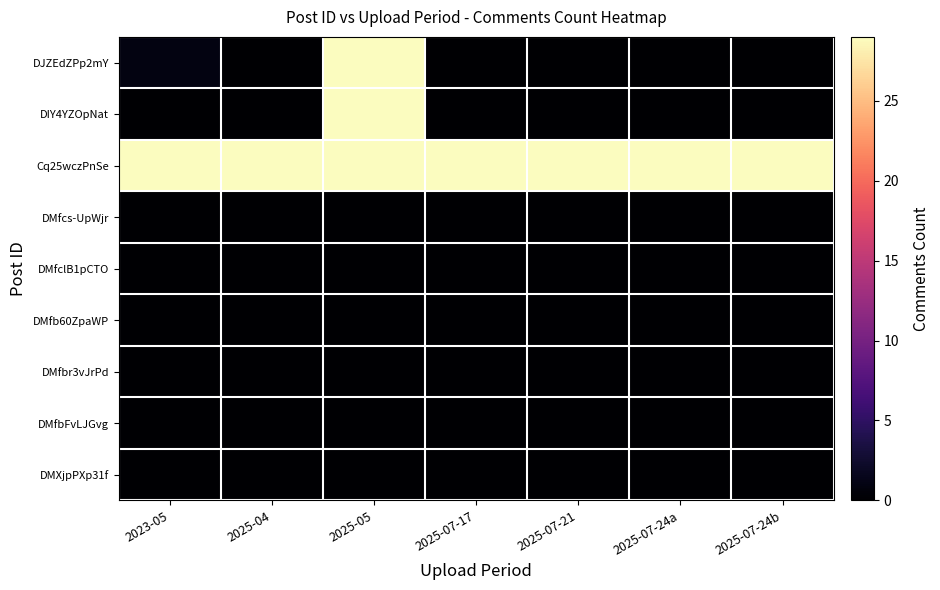

Which series has the largest range (max minus min)?

DJZEdZPp2mY